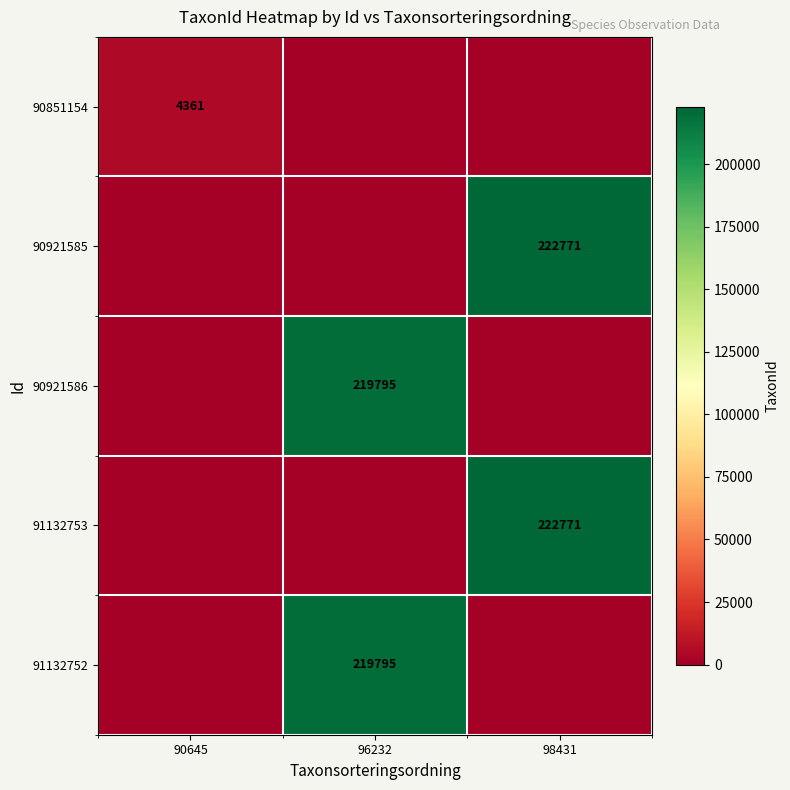

Is the value of 91132752 at 96232 greater than the value of 90921585 at 98431?

No